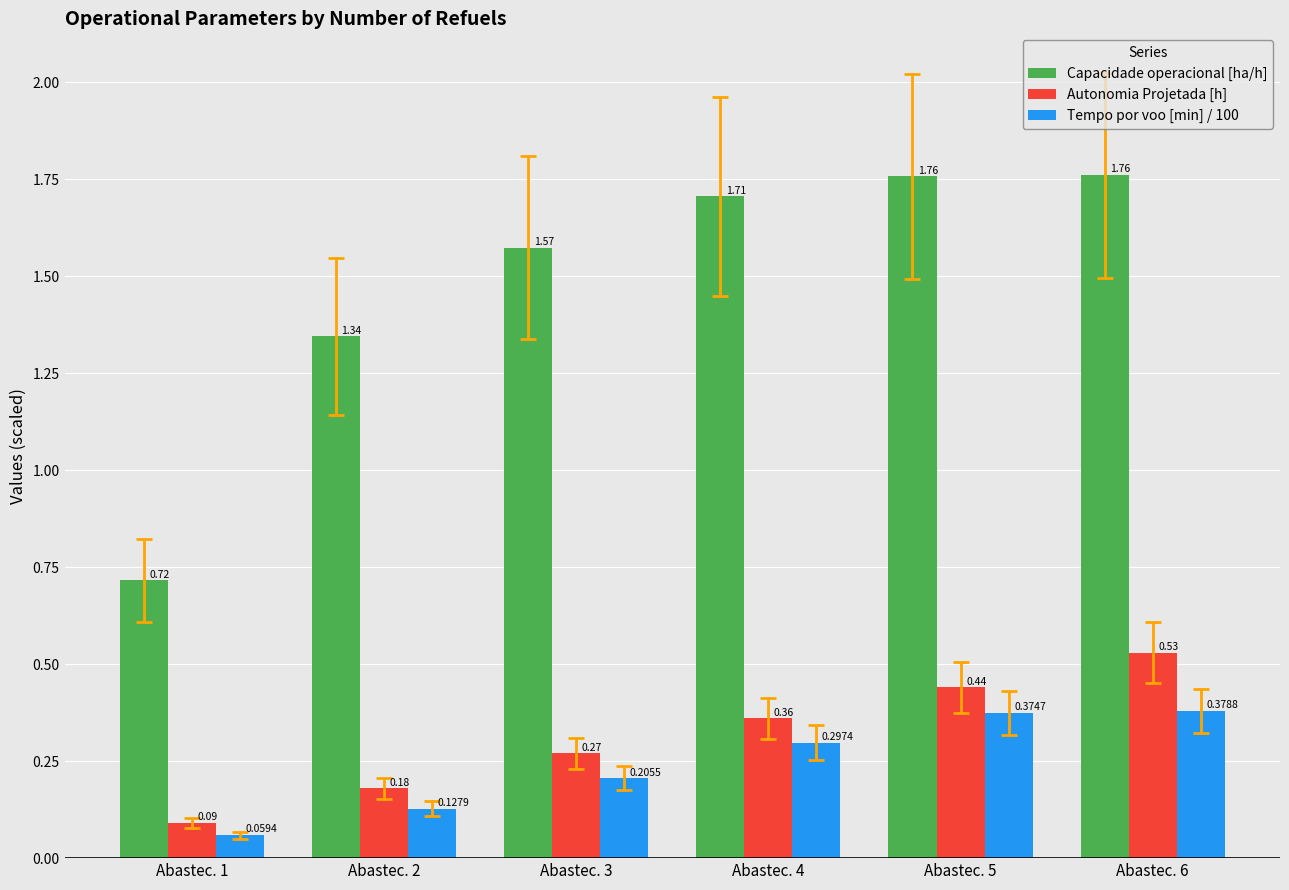

Which series has the widest spread of values?

Capacidade operacional [ha/h]